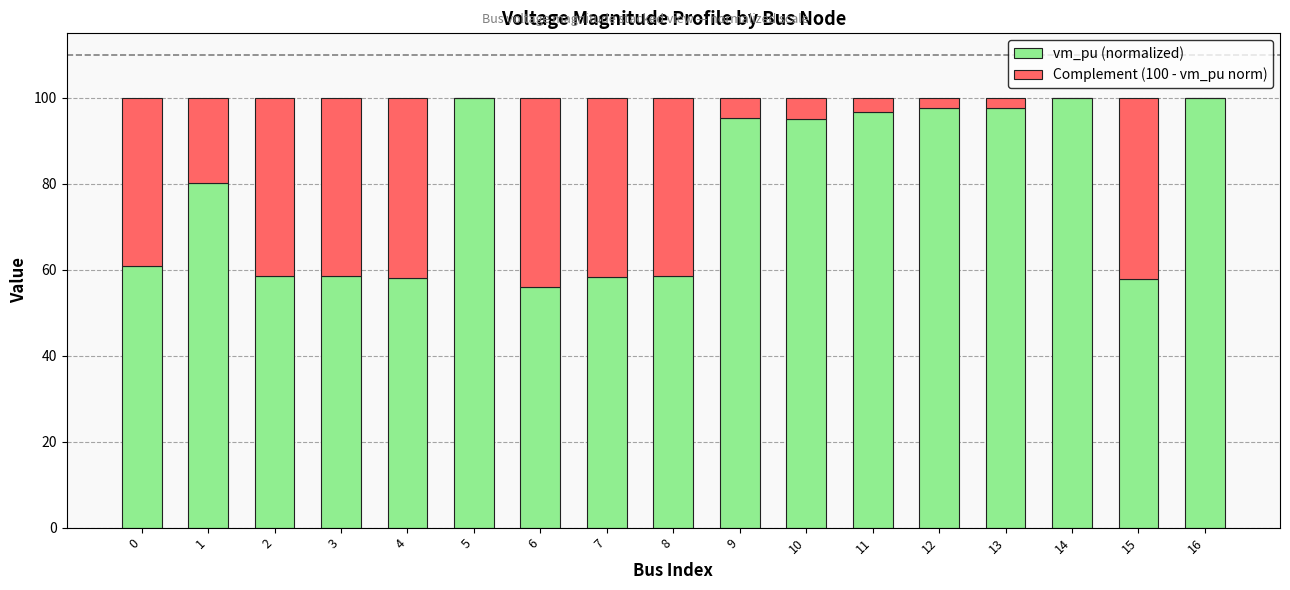

What is the highest value of the vm_pu (normalized) series?

100.0